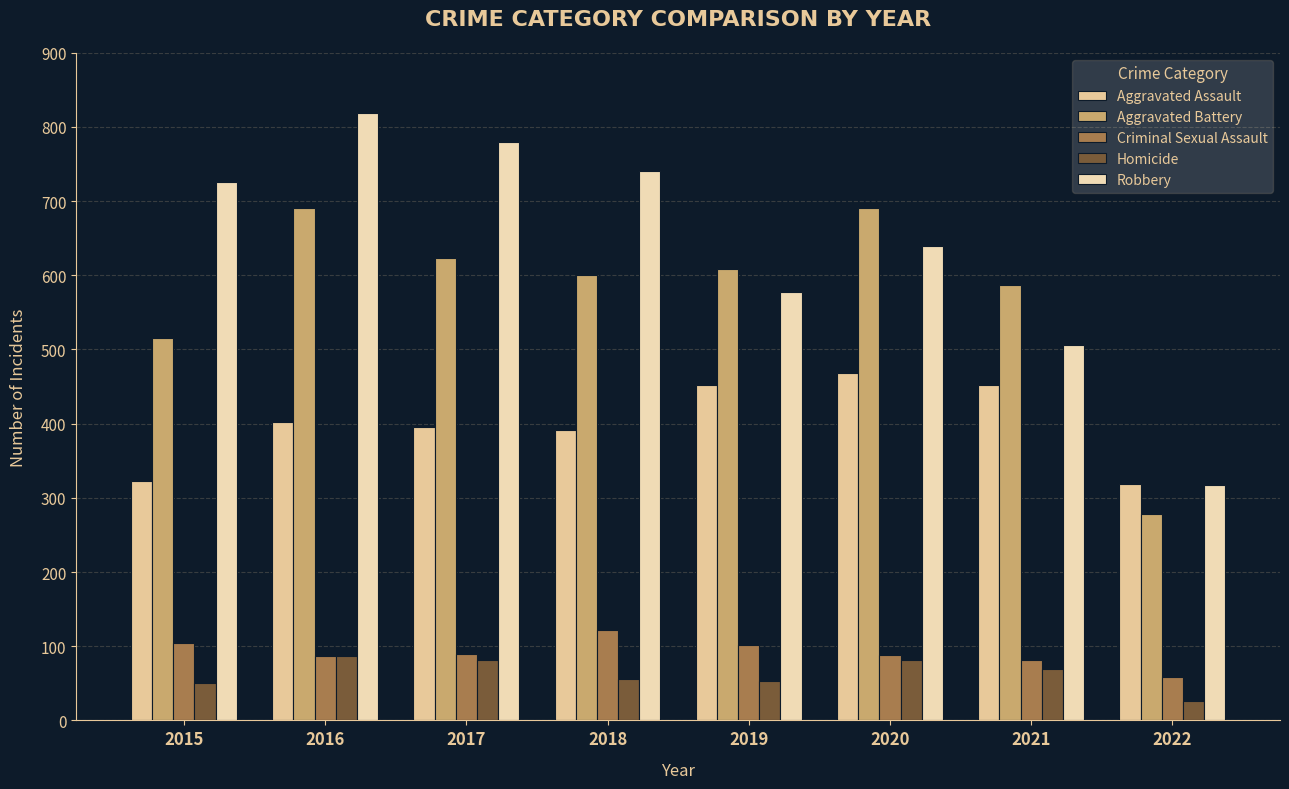

Are the bars horizontal?

No